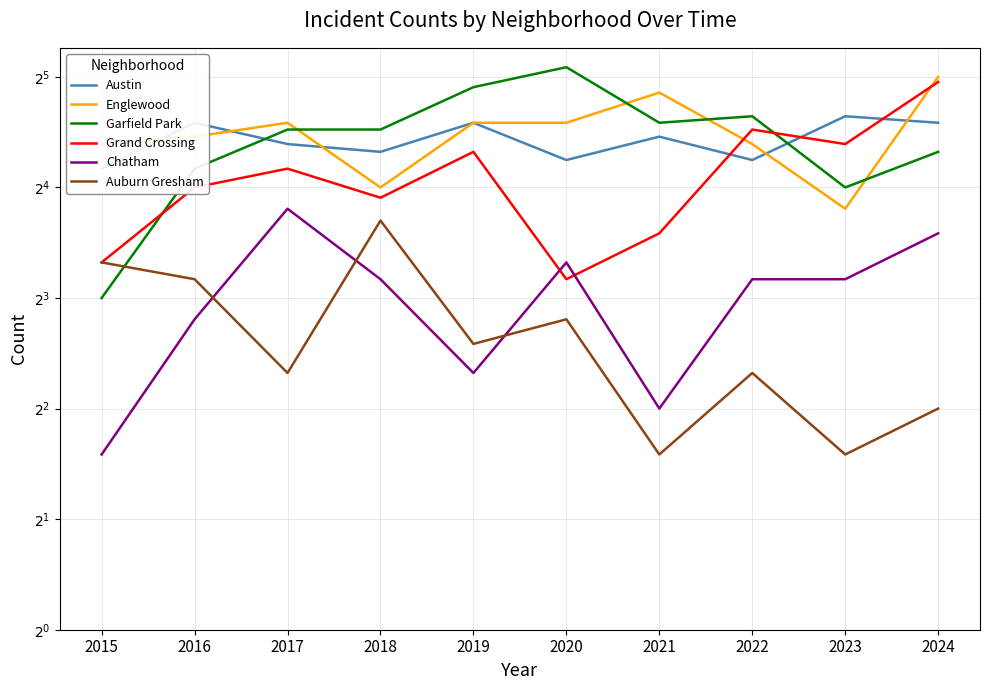

Which series has the widest spread of values?

Garfield Park